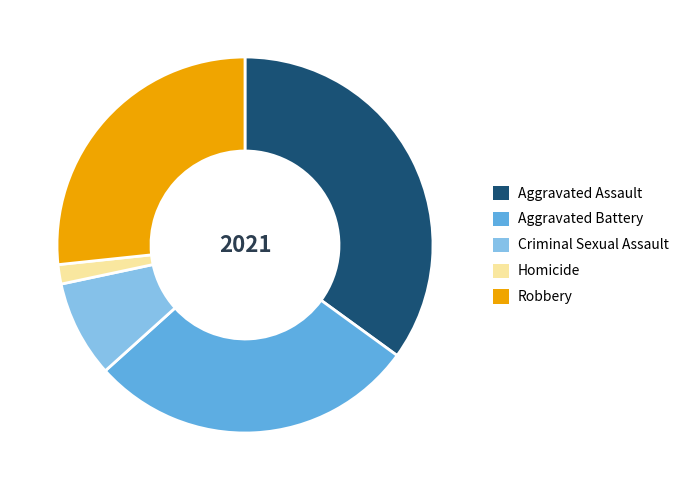

Is it true that Criminal Sexual Assault is 8% of the pie?

True